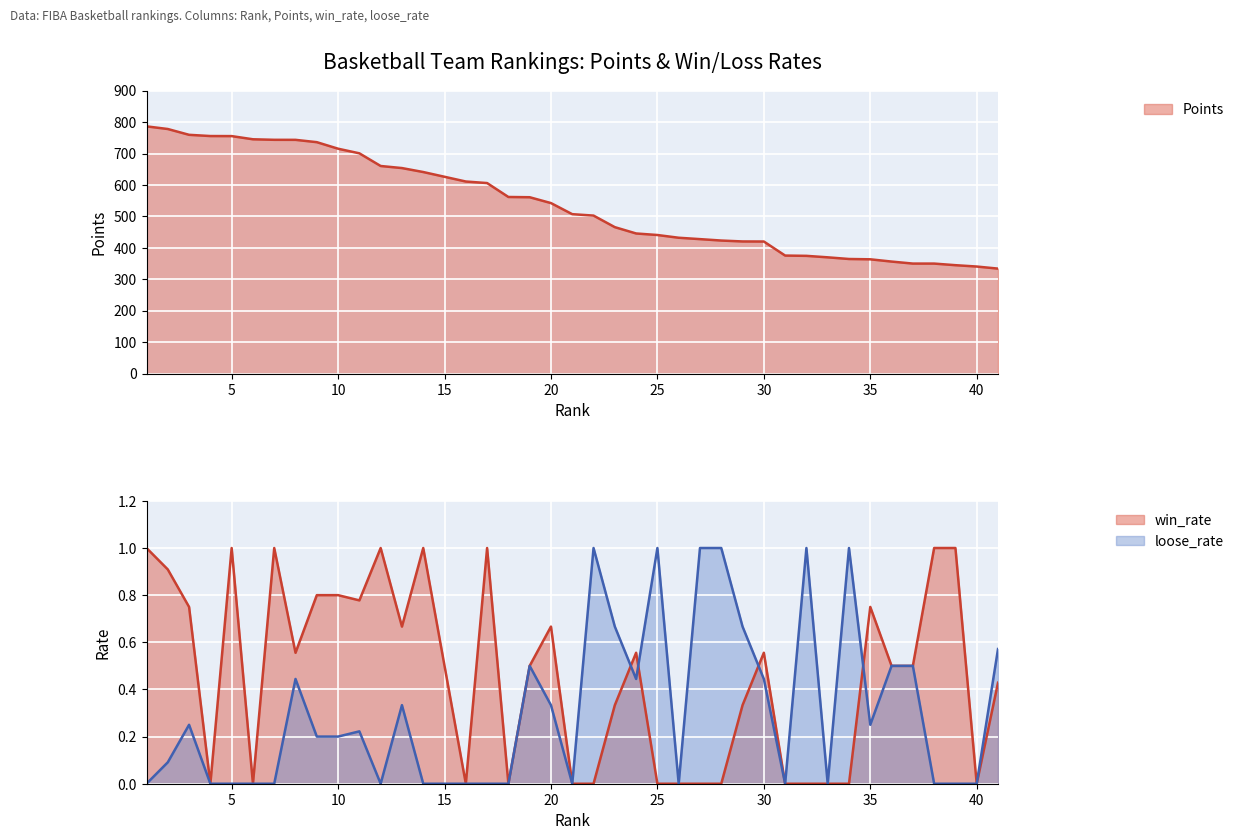

What value does the Points series have at 30?

420.2